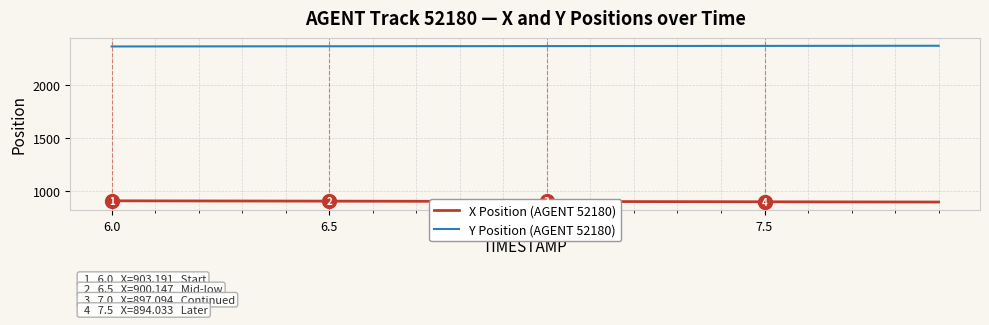

What is the smallest value displayed?

891.6